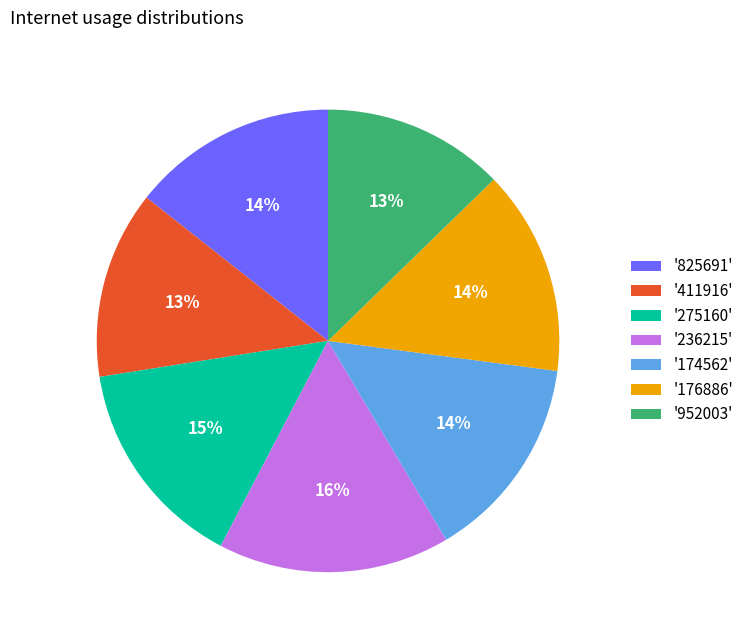

Is there any slice that represents more than half of the pie?

No